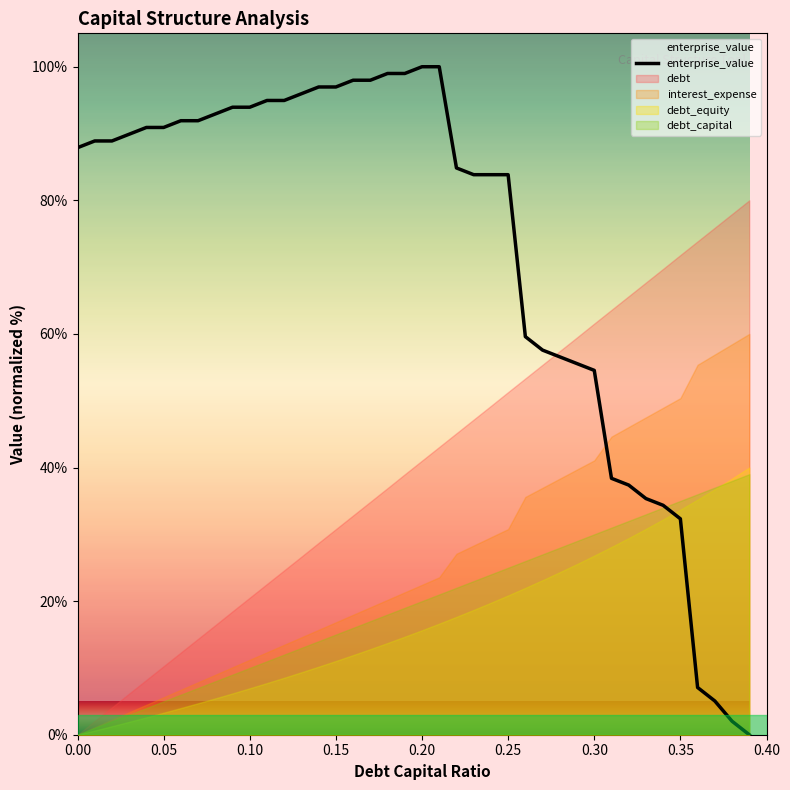

What is the average value?

72.2